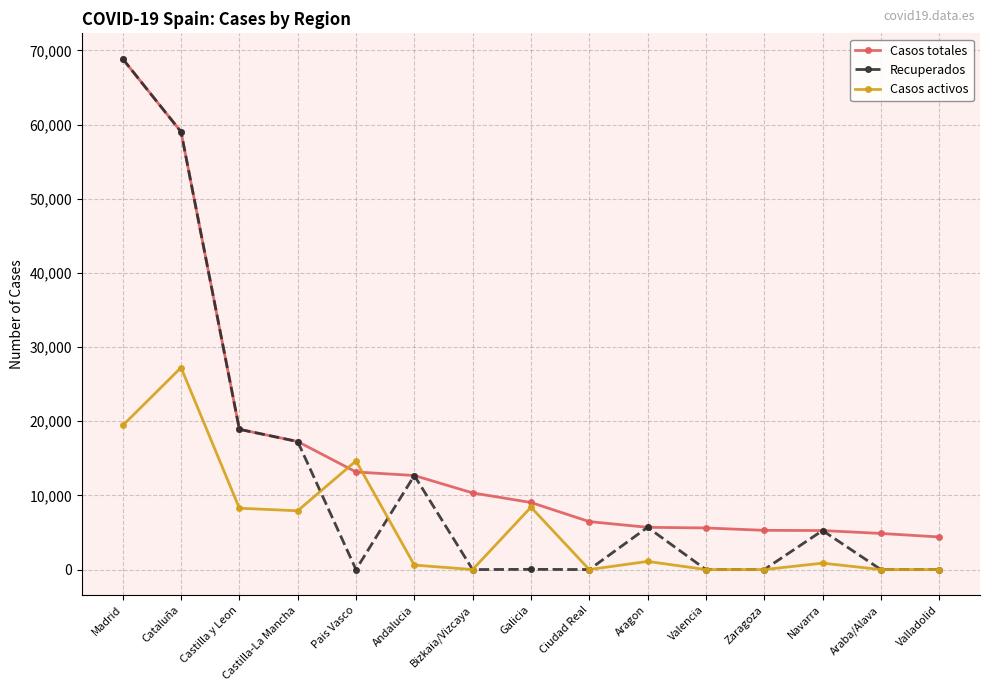

True or false: Recuperados has a value of 7686 at Navarra.

False